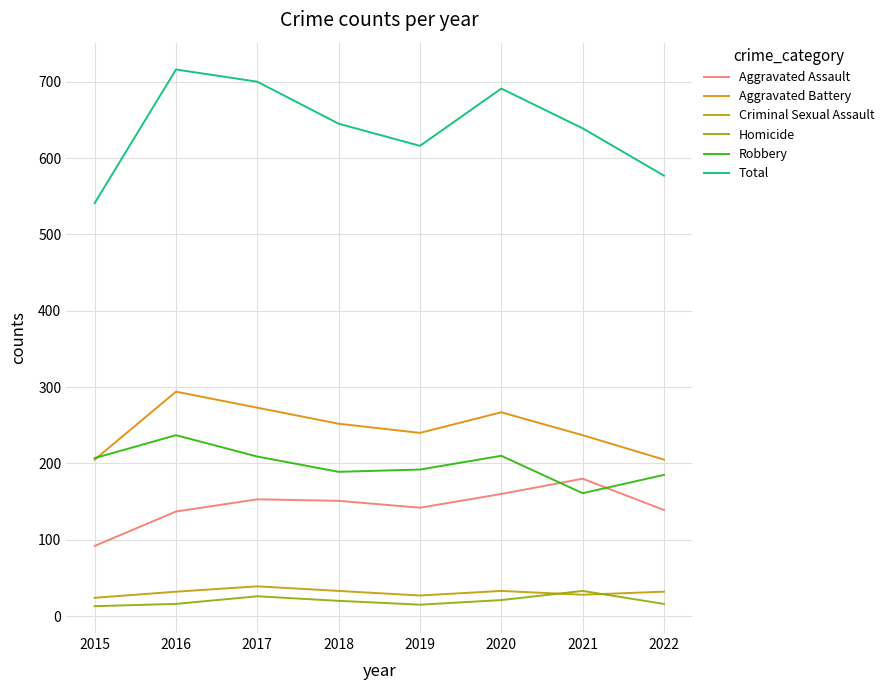

At which category does Total reach its first local valley?

2019